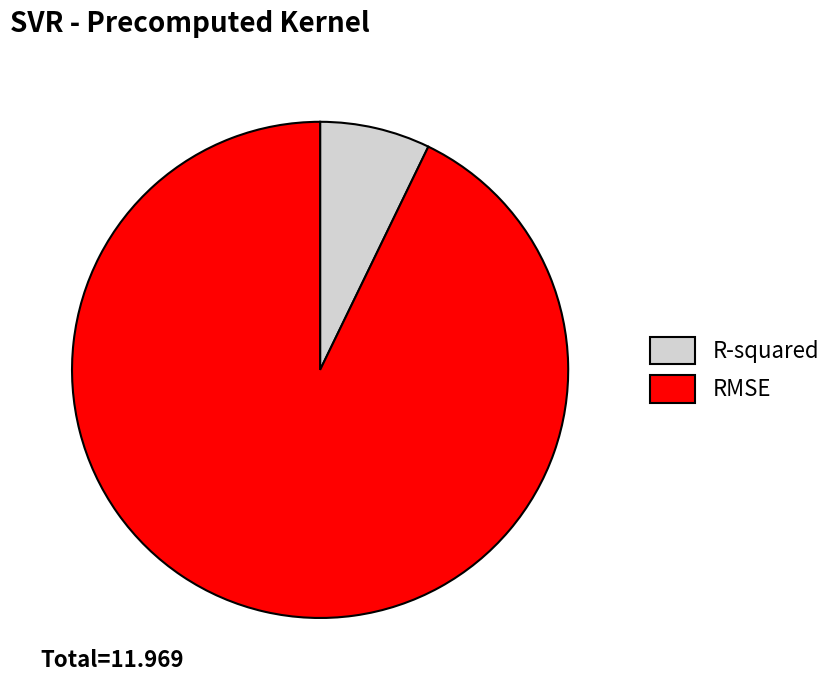

Which category accounts for the majority?

RMSE